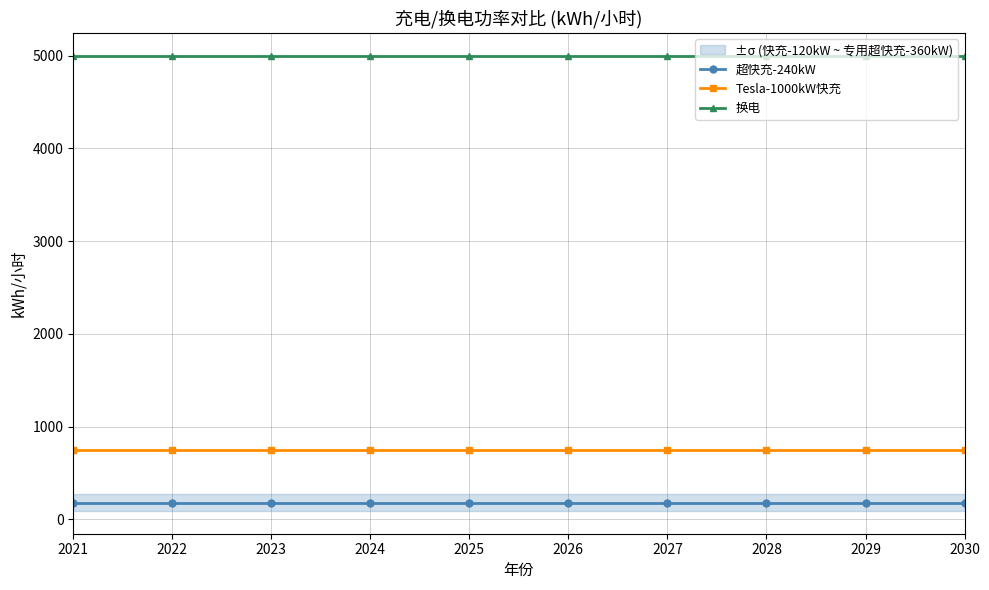

List the series in order of their peak value, lowest first.

超快充-240kW, Tesla-1000kW快充, 换电